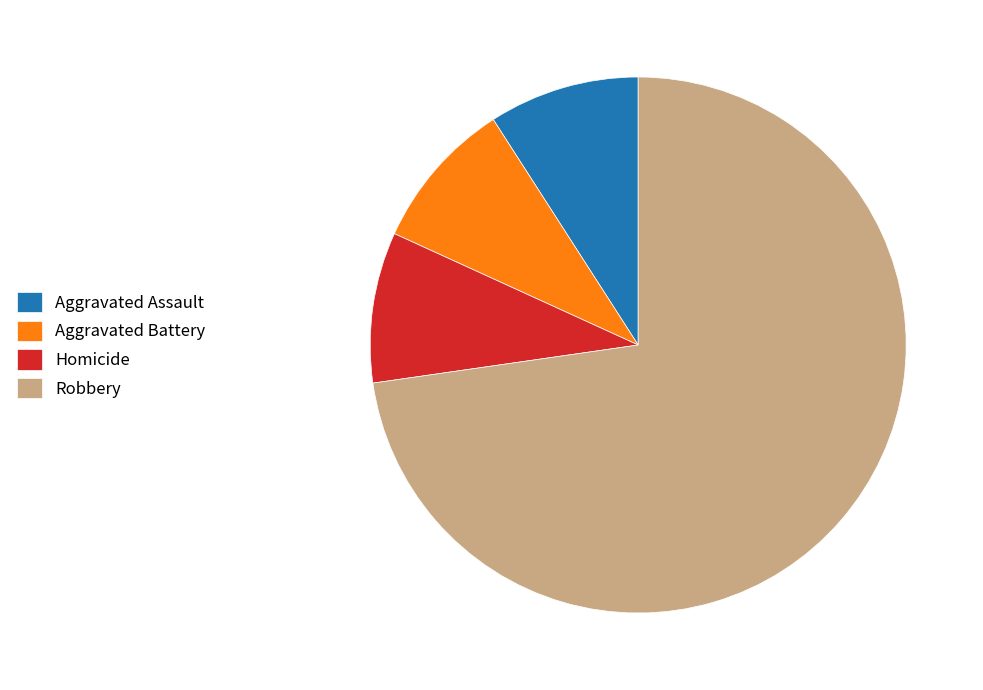

Does any single category account for the majority?

Yes